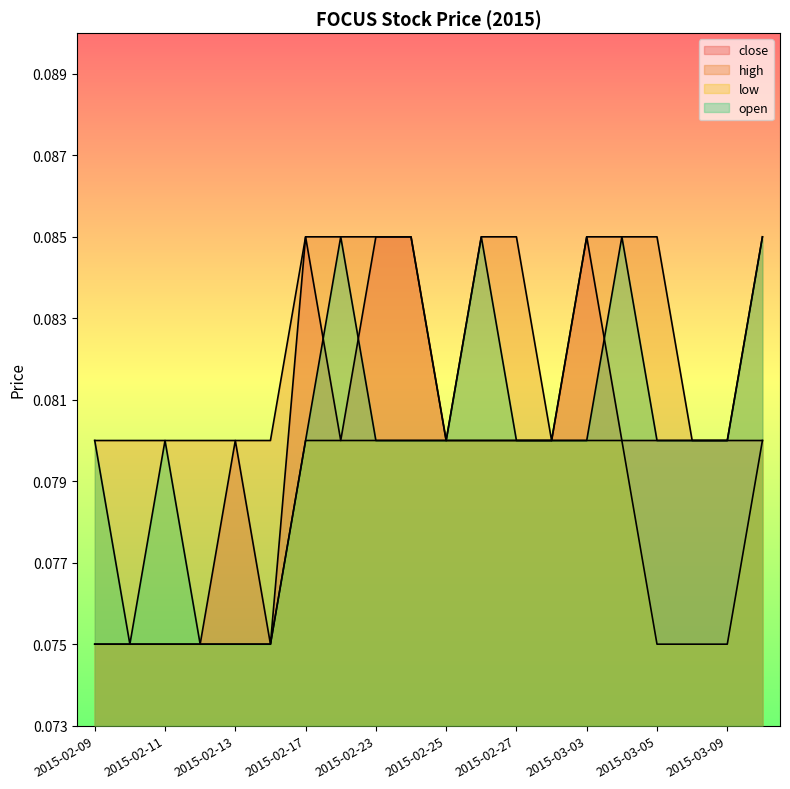

How many categories are shown in the chart?

20